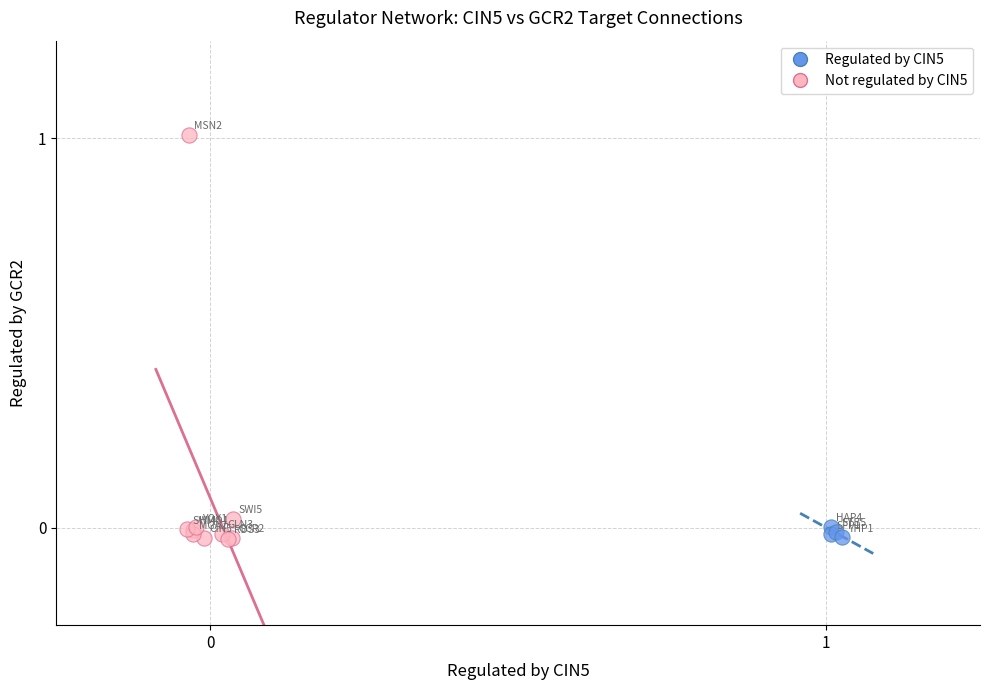

Which series reaches the maximum Y coordinate?

Not regulated by CIN5